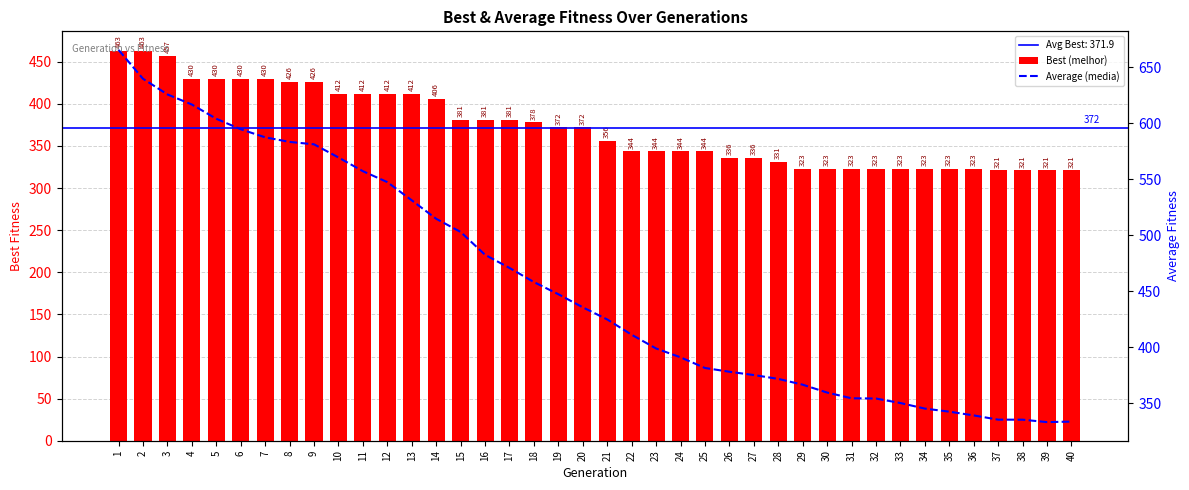

At which category is the sum across all series the highest?

1